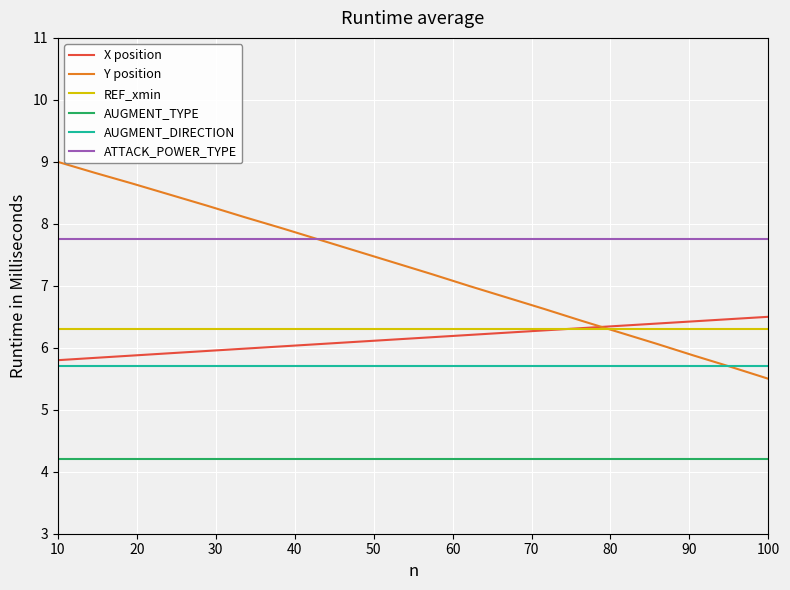

True or false: REF_xmin and AUGMENT_DIRECTION cross at least once.

False